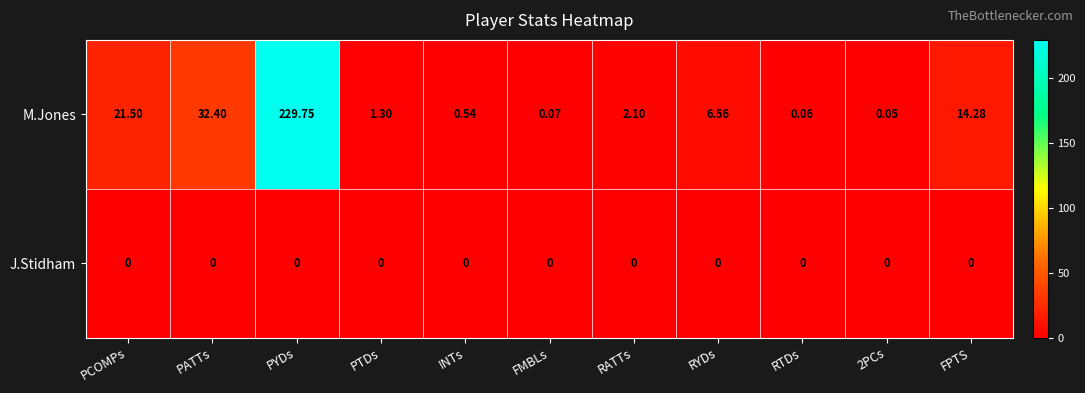

Is the value of M.Jones at PTDs greater than the value of J.Stidham at RTDs?

Yes